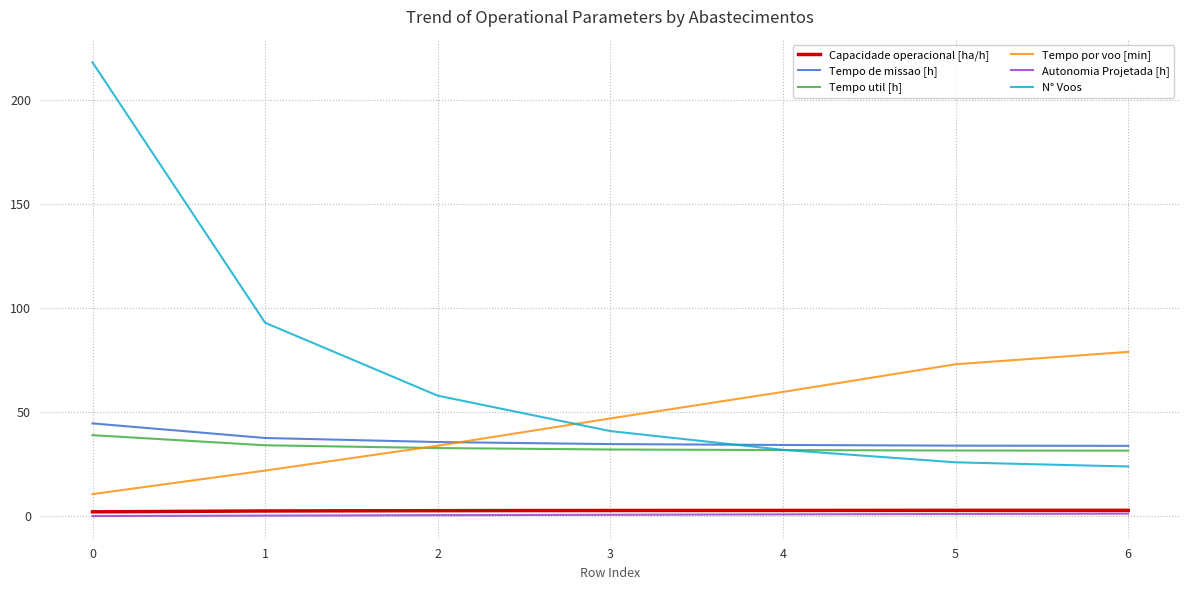

What are all the series names shown in the legend?

Capacidade operacional [ha/h], Tempo de missao [h], Tempo util [h], Tempo por voo [min], Autonomia Projetada [h], N° Voos